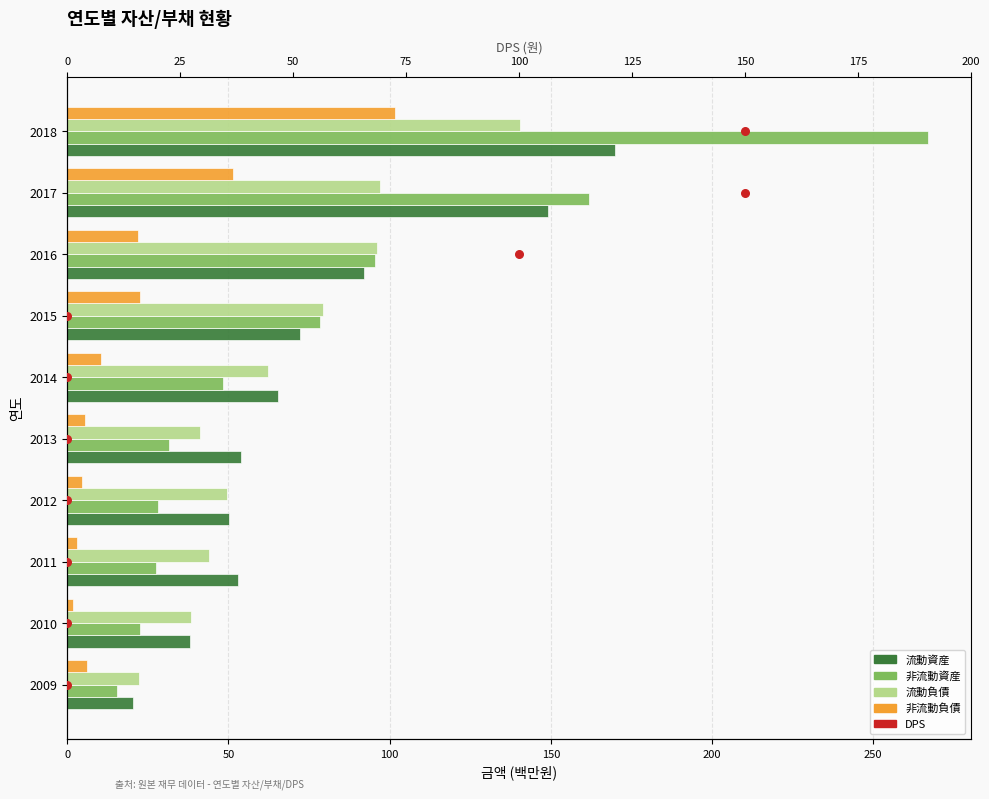

Is the value of 非流動負債 at 2015 greater than the value of 流動資産 at 2013?

No